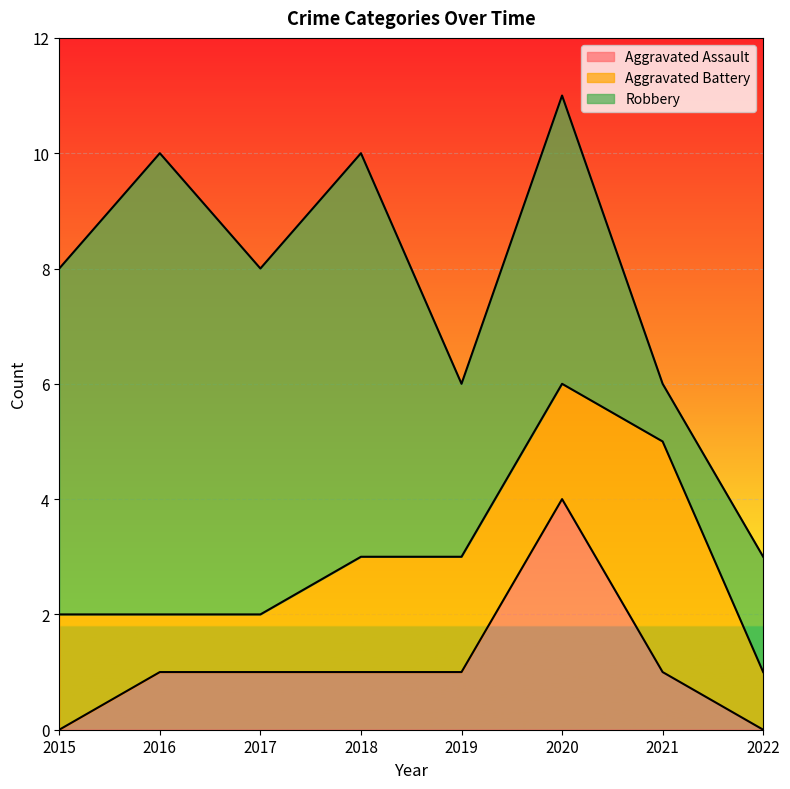

Reading left to right, extract all data points from this chart.

Aggravated Assault: 0	1	1	1	1	4	1	0
Aggravated Battery: 2	1	1	2	2	2	4	1
Robbery: 6	8	6	7	3	5	1	2